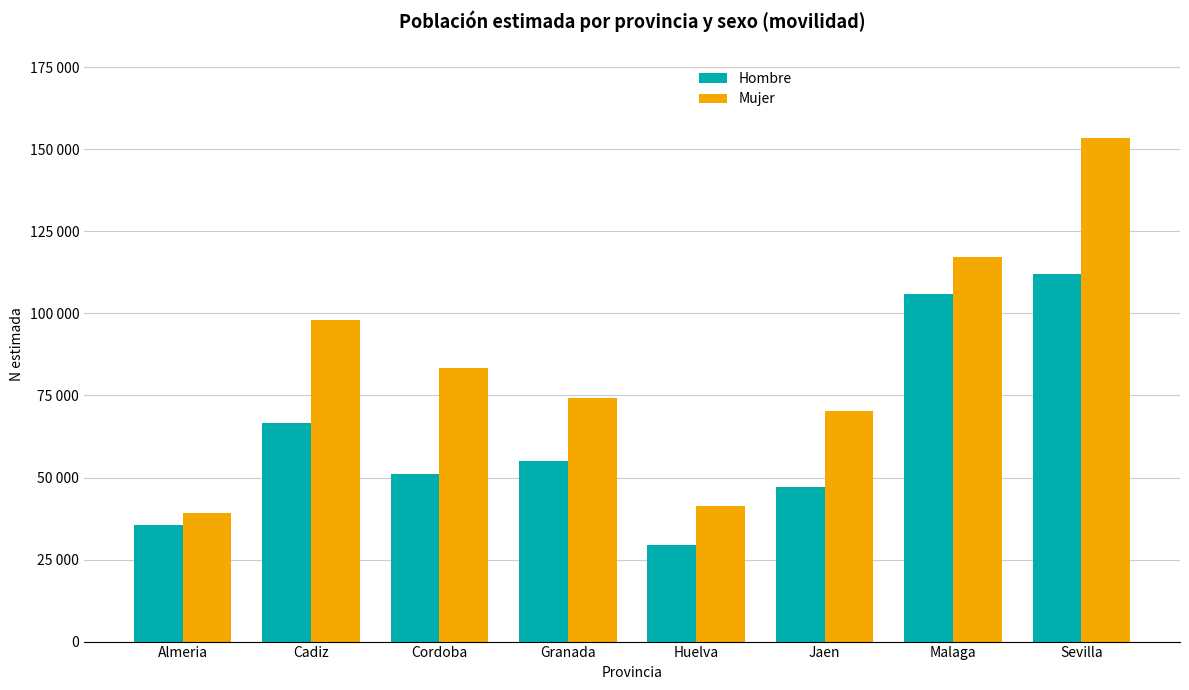

List the labels in order of Mujer value, smallest first.

Almeria, Huelva, Jaen, Granada, Cordoba, Cadiz, Malaga, Sevilla